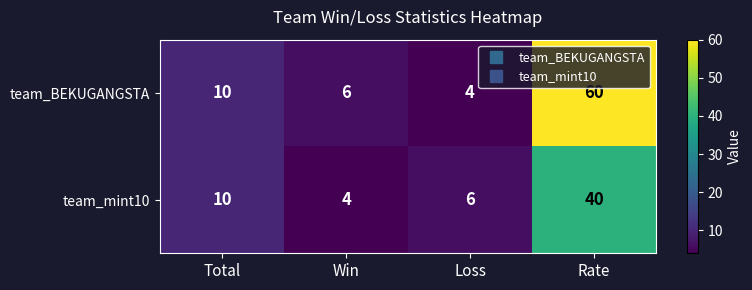

At which category does the chart reach its peak across all series?

Rate